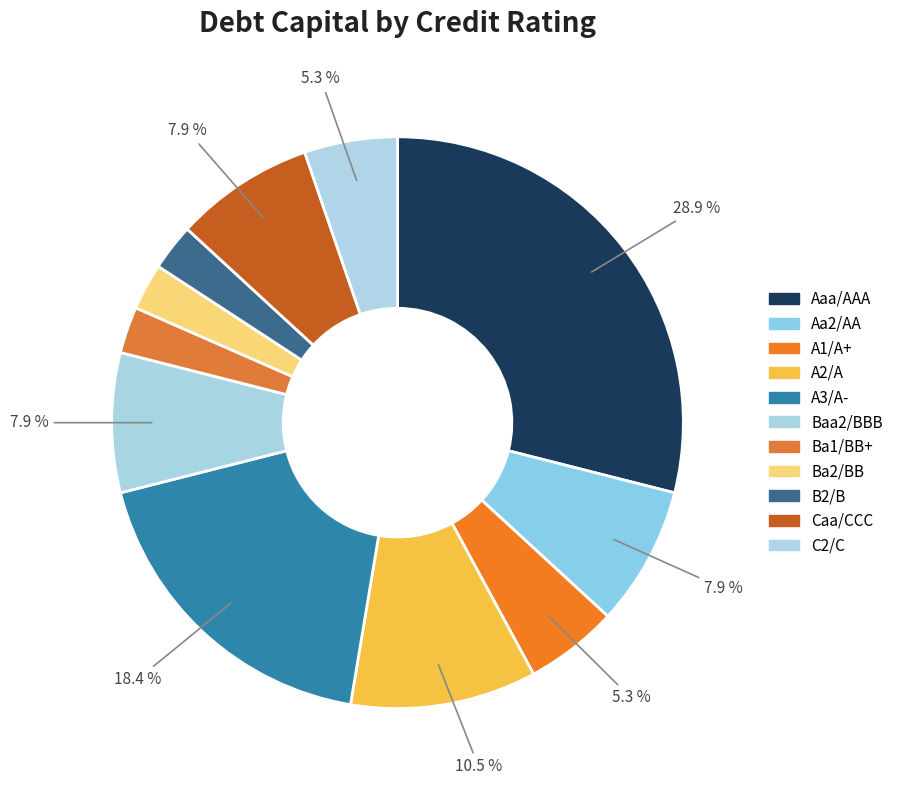

To the nearest percent, what is the combined percentage of C2/C and B2/B?

8%